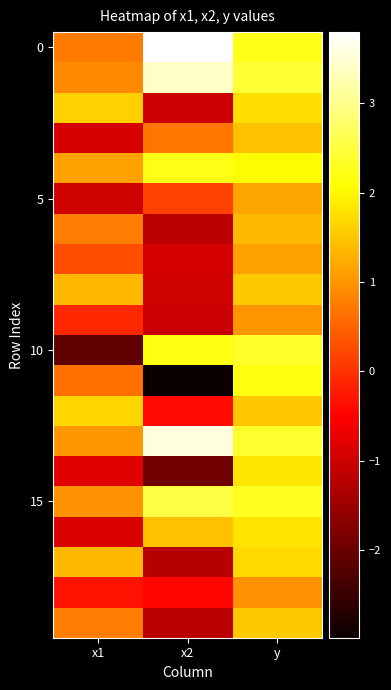

Between x2 and x1, which is larger?

x2